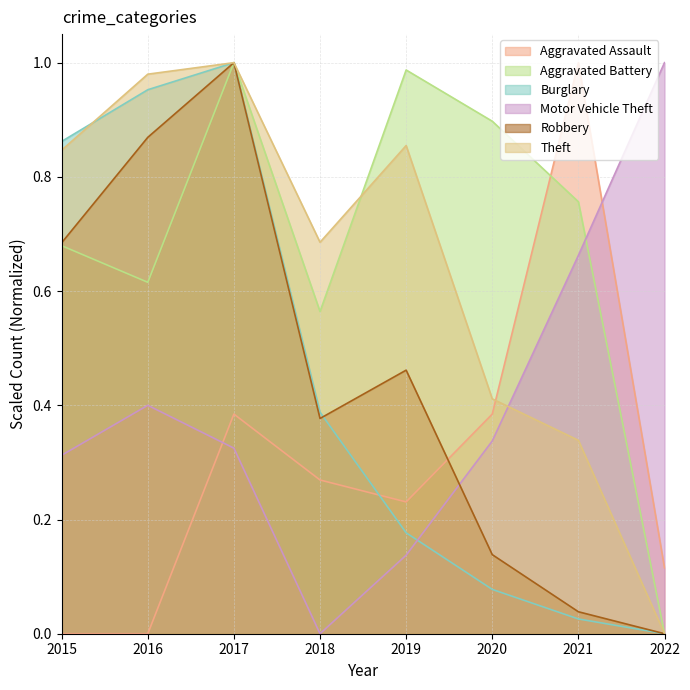

How many values in the Aggravated Battery series exceed 0?

7